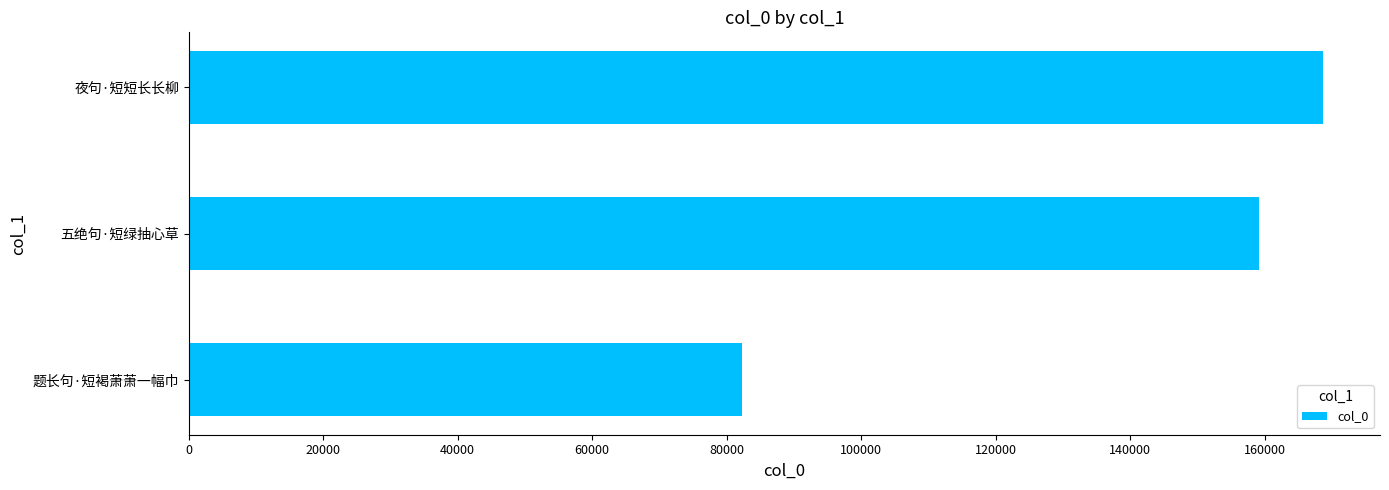

What is the sum of all values?

410251